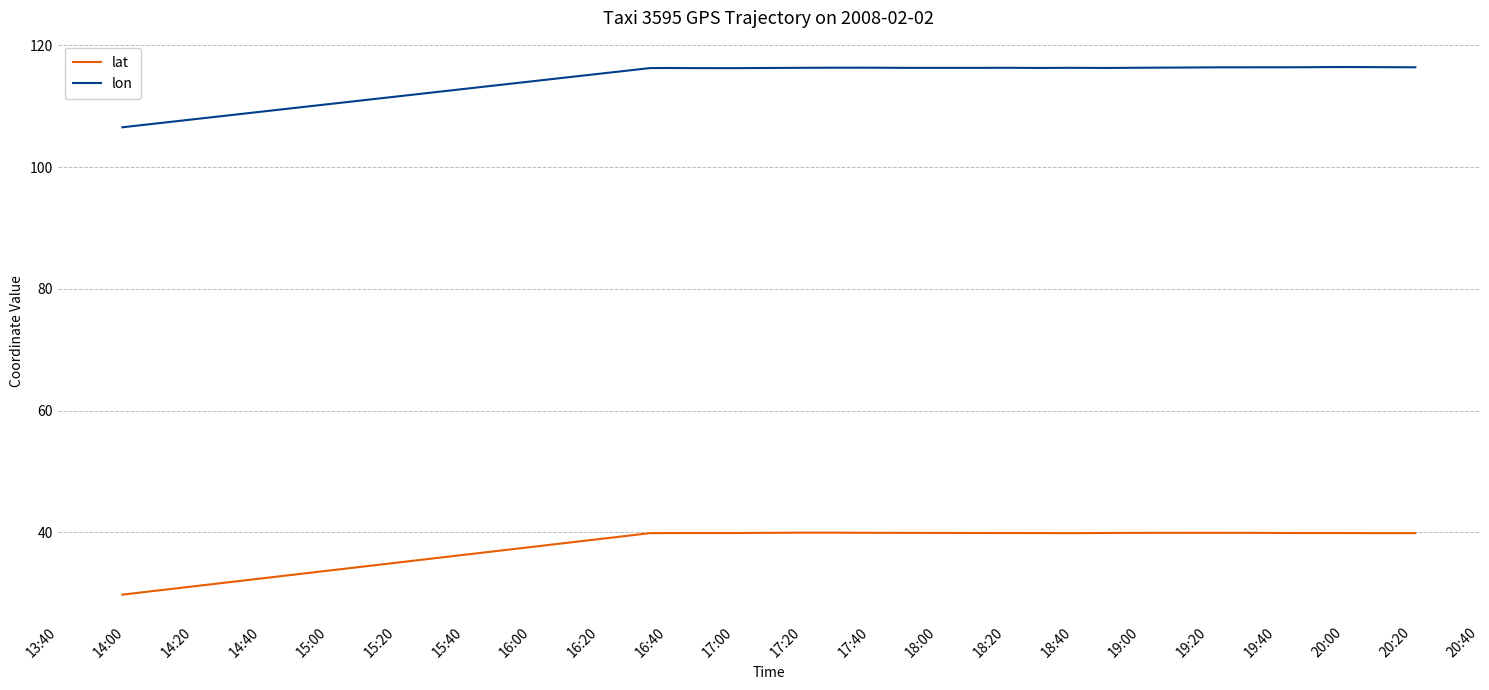

What is the maximum value shown in the chart?

116.5